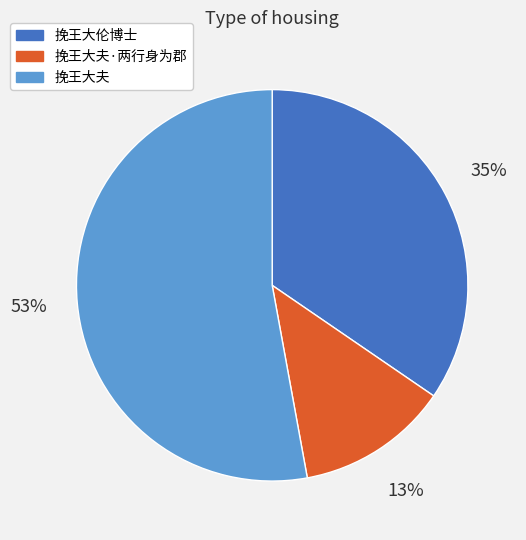

Count the number of slices in the pie.

3